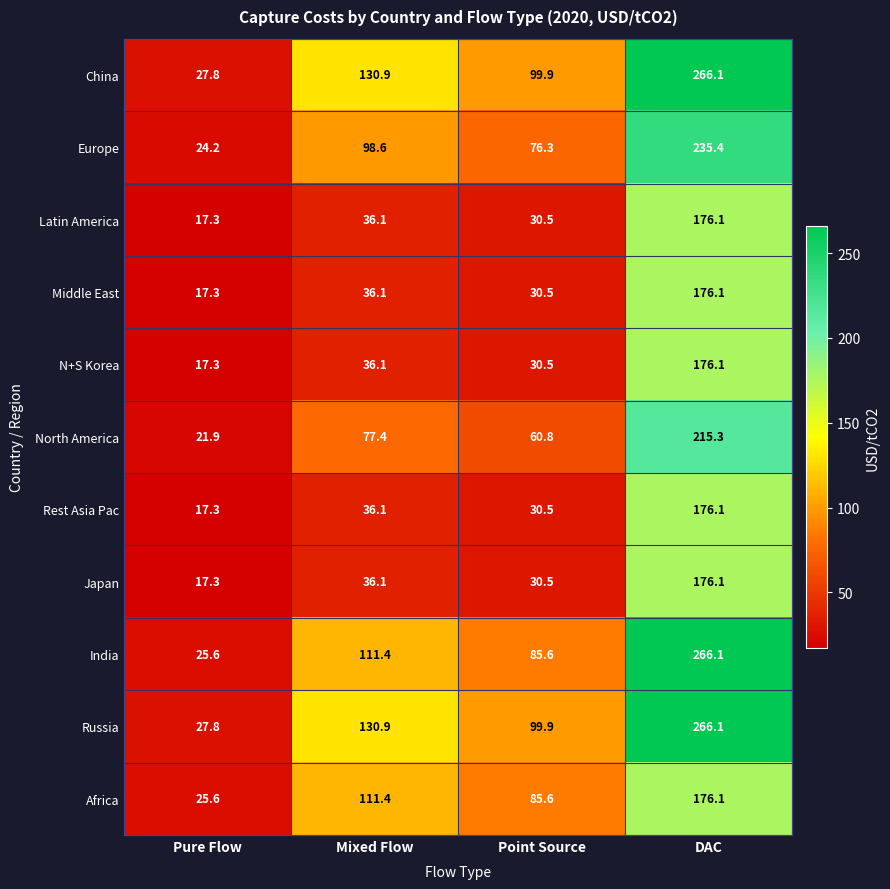

What is the sum of all Europe values?

434.5